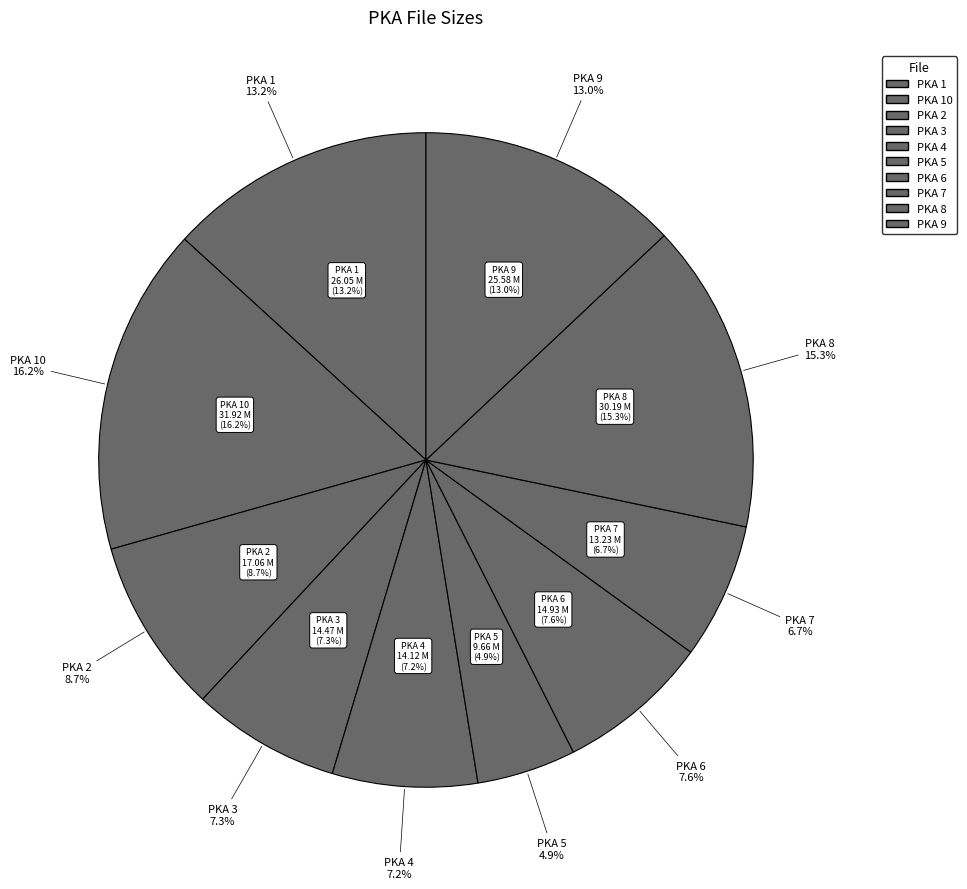

True or false: PKA 9.mp3 accounts for 13% of the total.

True